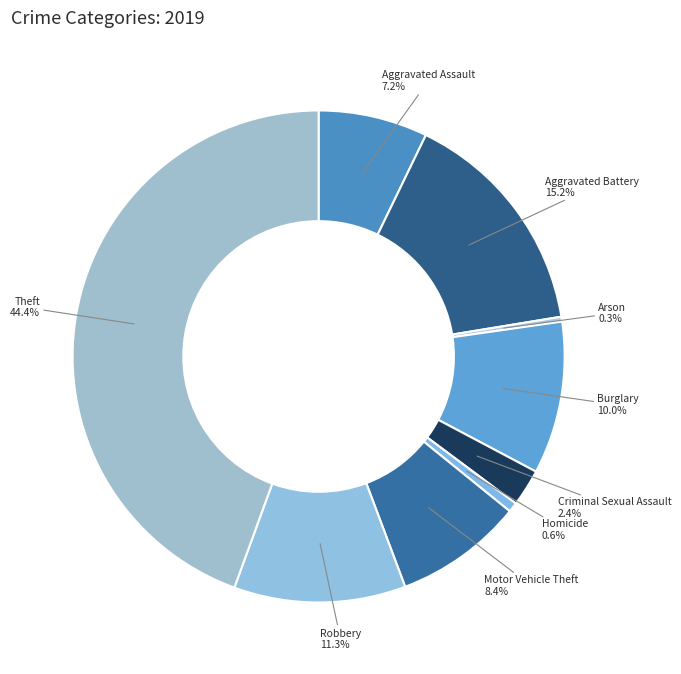

Combined, do Theft and Burglary account for over 50%?

Yes